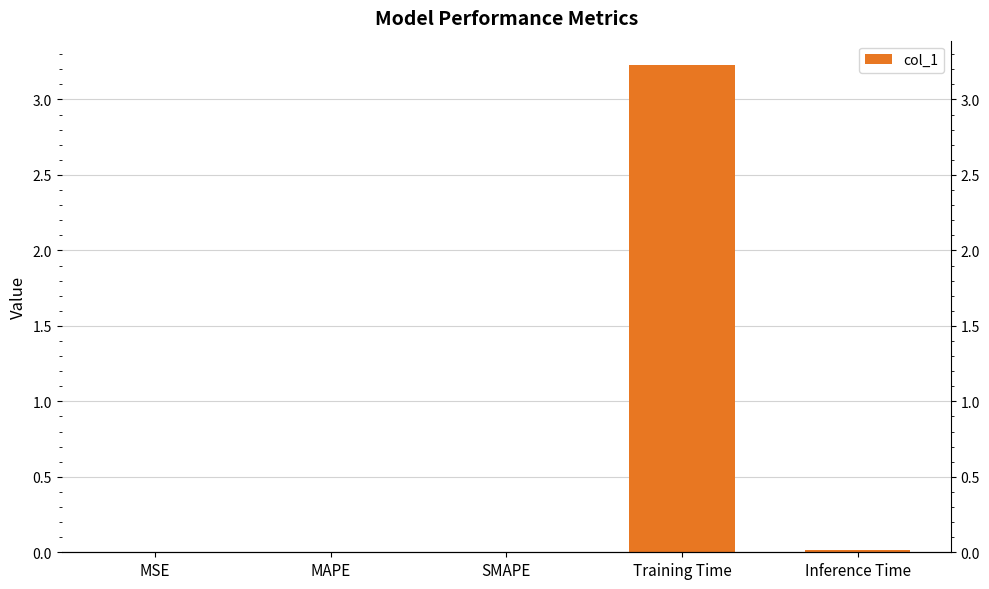

Does the chart contain stacked bars?

No